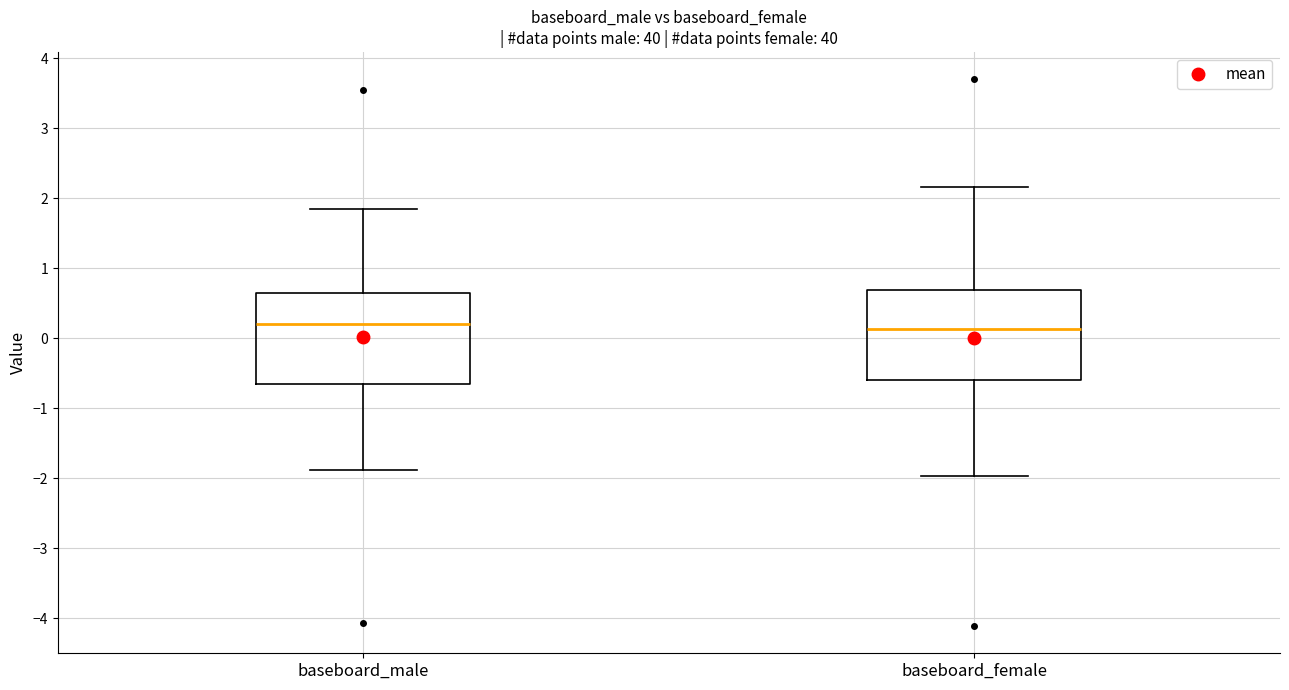

Reading left to right, read every box against the y-axis: the position of its median line, the range the box covers, and the ends of its whiskers. The values are not printed on the chart, so give them approximately, as read against the axis.

baseboard_male: median 0.2, box -0.7 to 0.6, whiskers -1.9 to 1.9
baseboard_female: median 0.1, box -0.6 to 0.7, whiskers -2.0 to 2.2